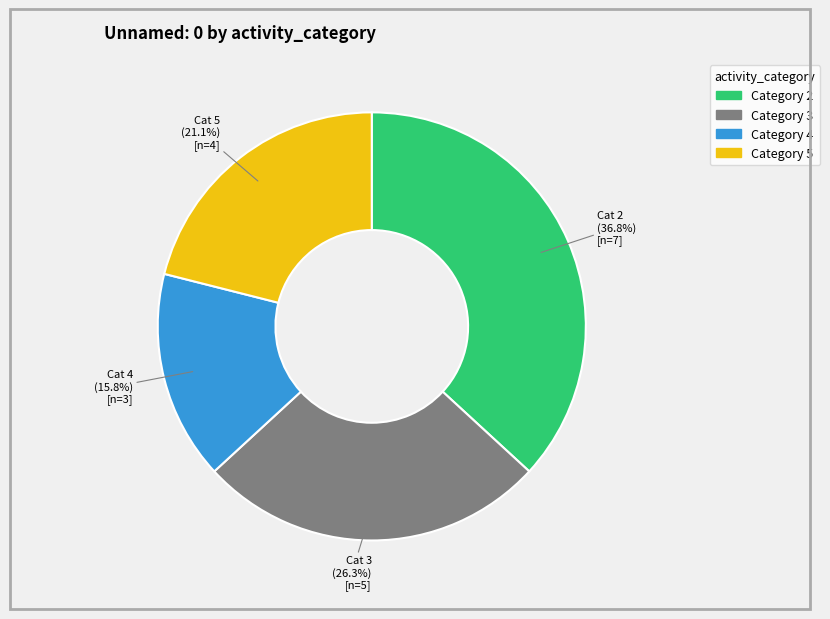

Is there a majority slice in this chart?

No